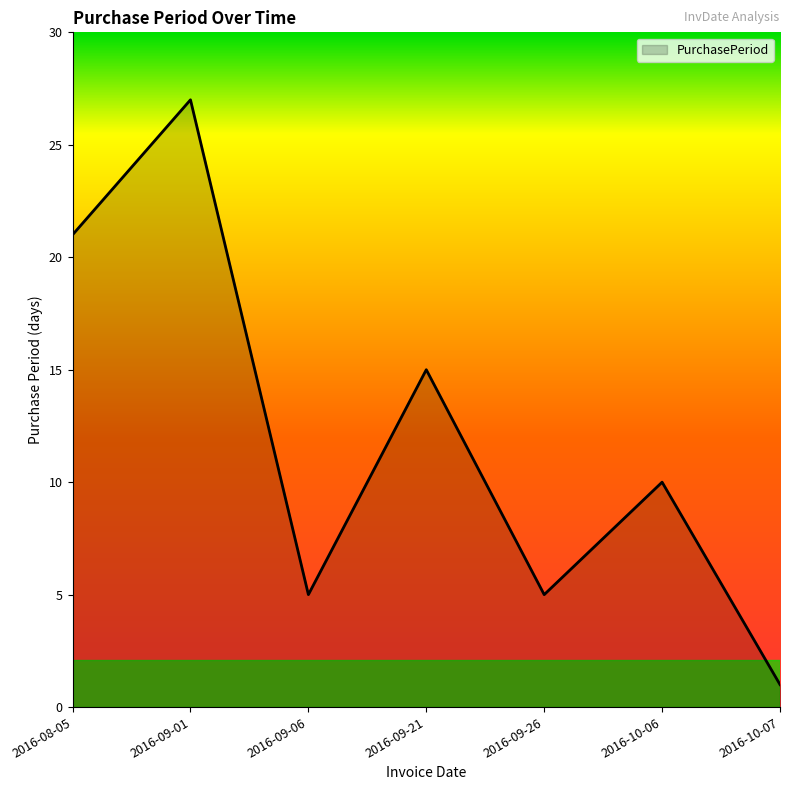

Which label corresponds to the smallest value in the chart?

2016-10-07